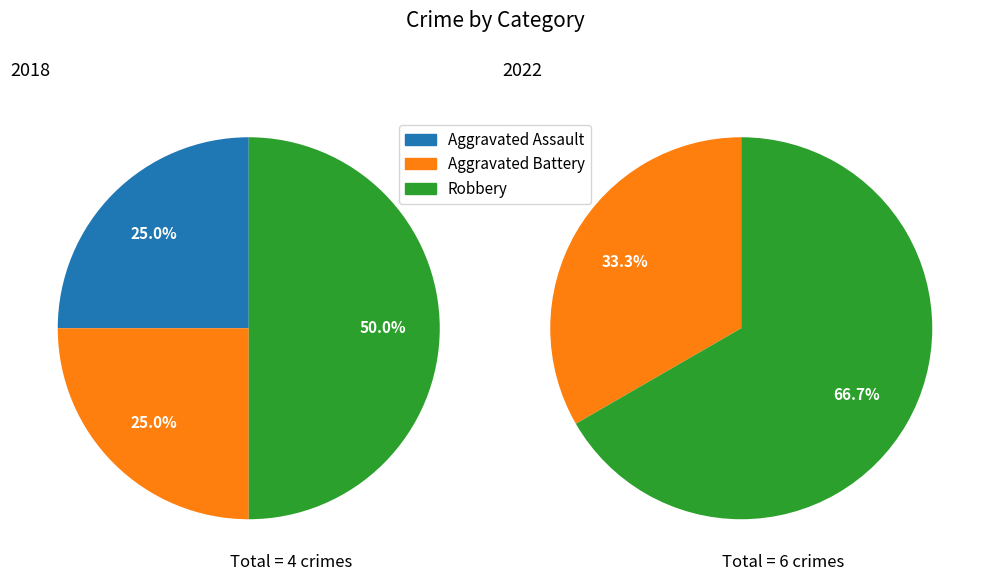

Does Aggravated Battery account for over 50% of the chart?

No